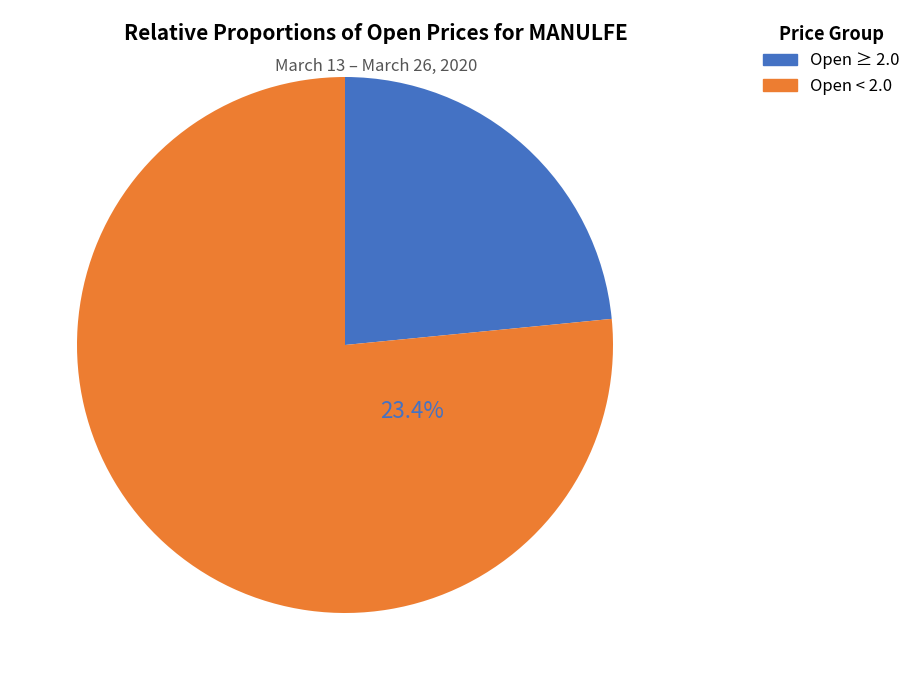

Does any single category account for the majority?

No